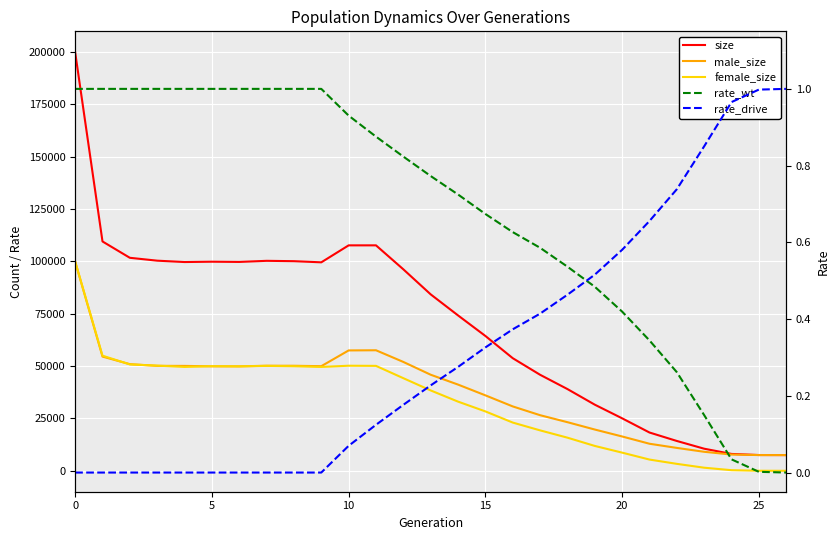

What is the label of the 13th point from the left?

12